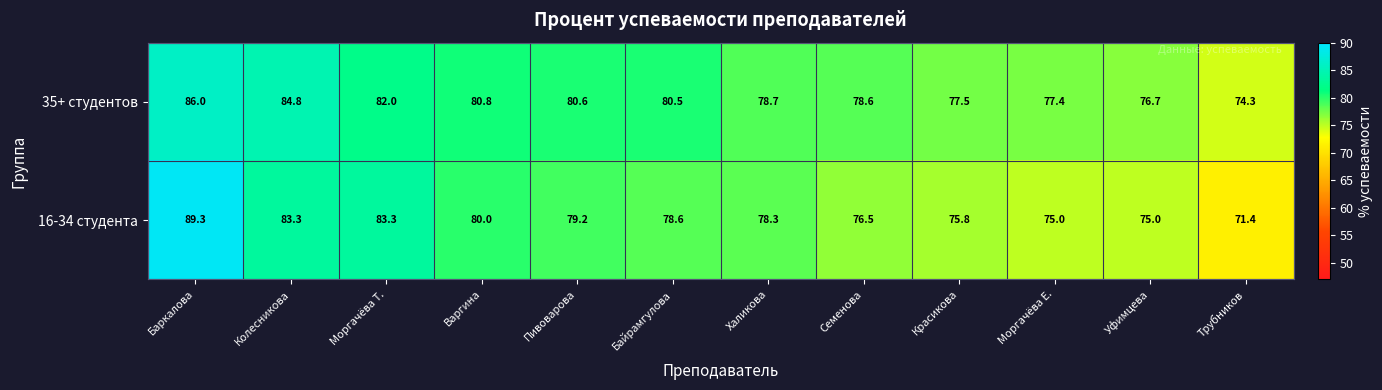

Which series has the widest spread of values?

16-34 студента